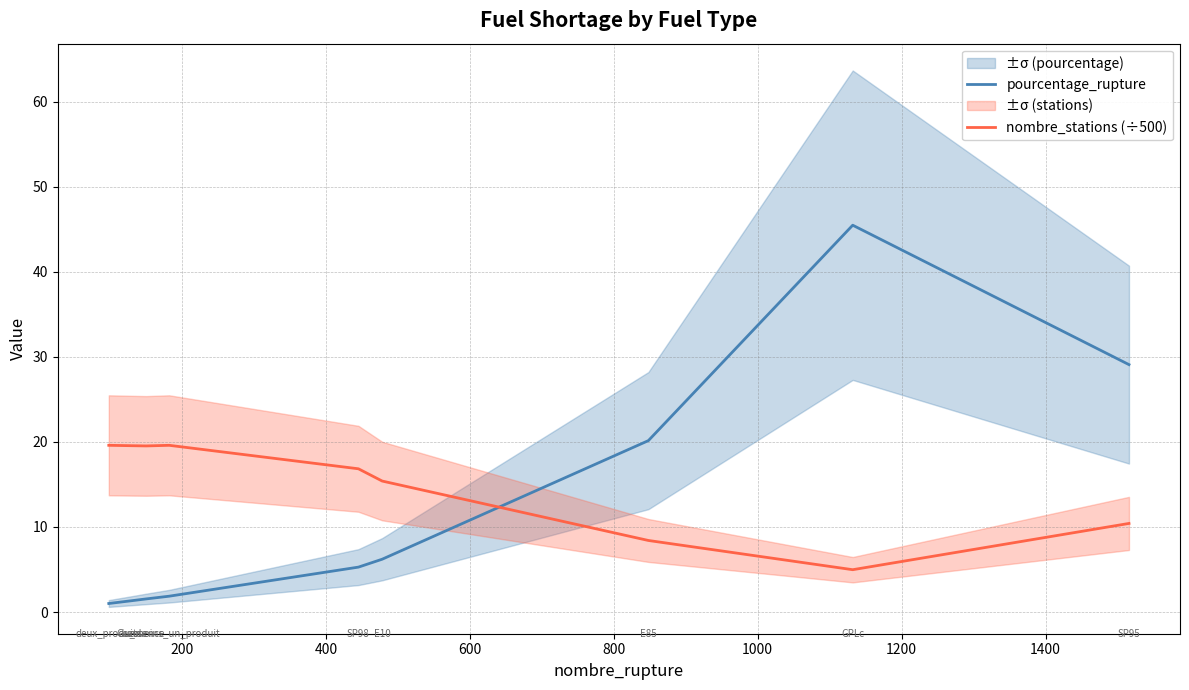

What is the value of the nombre_stations (÷500) point at the 8th from the left?

5.0